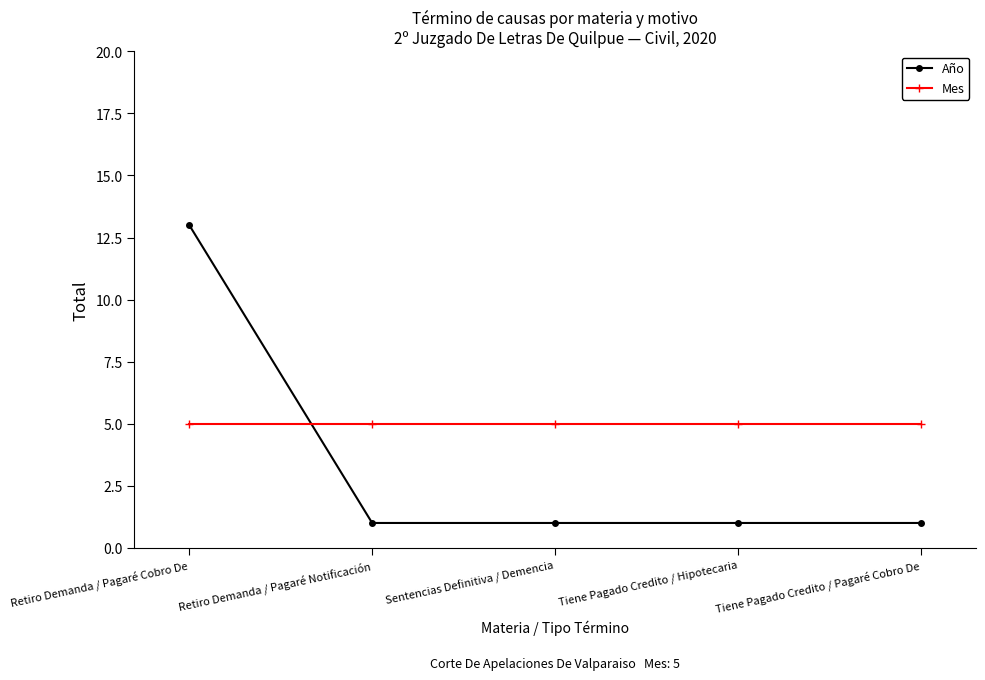

Reading left to right, extract all data points from this chart.

Año: Retiro Demanda / Pagaré Cobro De=13	Retiro Demanda / Pagaré Notificación=1	Sentencias Definitiva / Demencia=1	Tiene Pagado Credito / Hipotecaria=1	Tiene Pagado Credito / Pagaré Cobro De=1
Mes: Retiro Demanda / Pagaré Cobro De=5	Retiro Demanda / Pagaré Notificación=5	Sentencias Definitiva / Demencia=5	Tiene Pagado Credito / Hipotecaria=5	Tiene Pagado Credito / Pagaré Cobro De=5